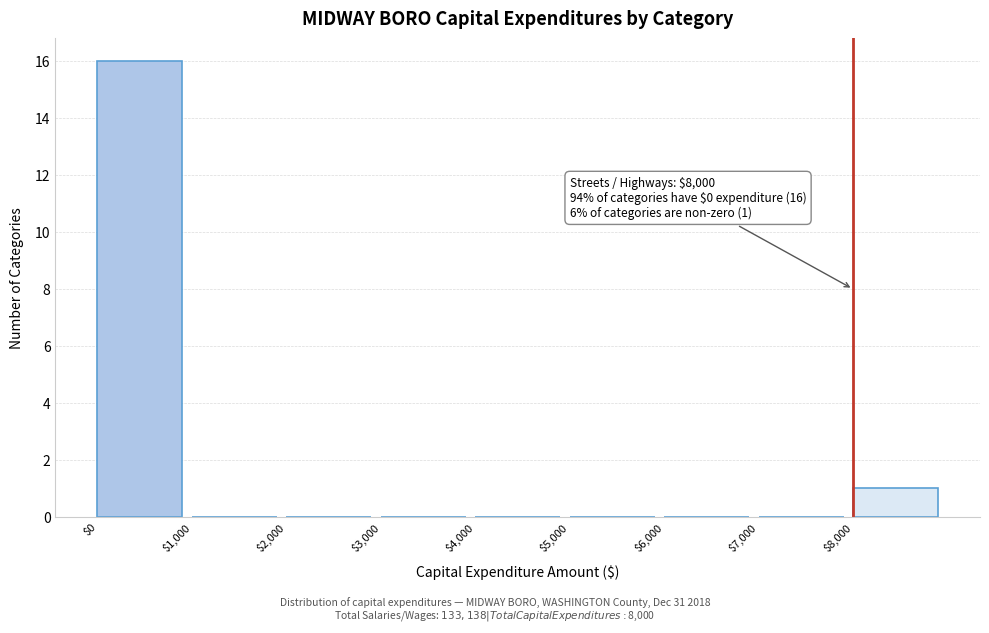

Over which range of the x-axis is the bar tallest?

0 to 1000